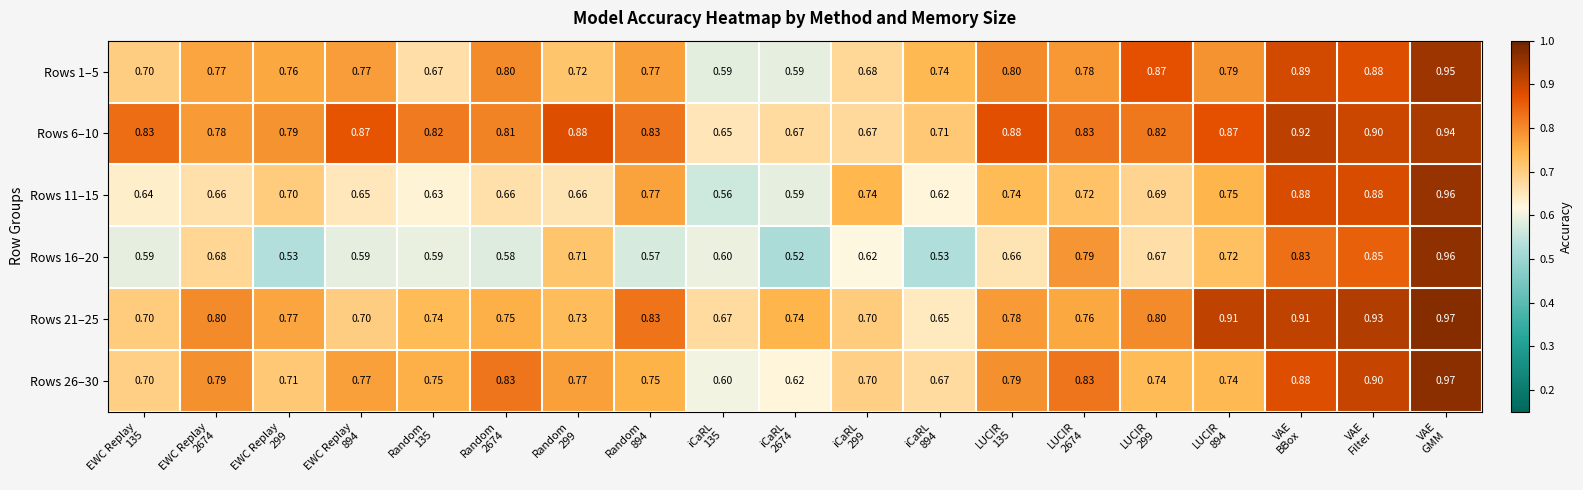

Count the number of data series in this chart.

6